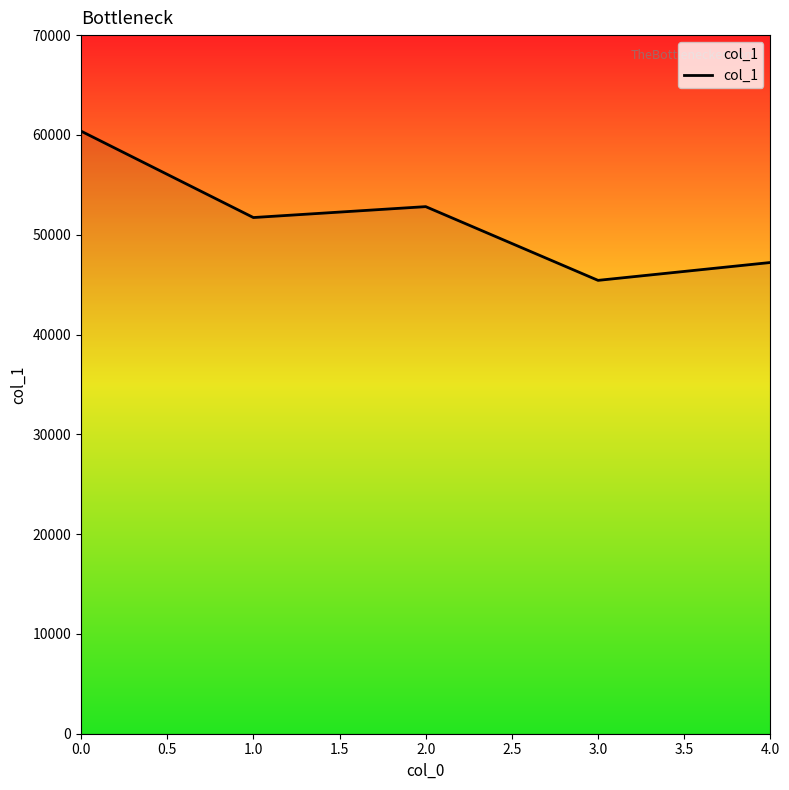

What is the sum of the values at 1.0 and 0.0?

112100